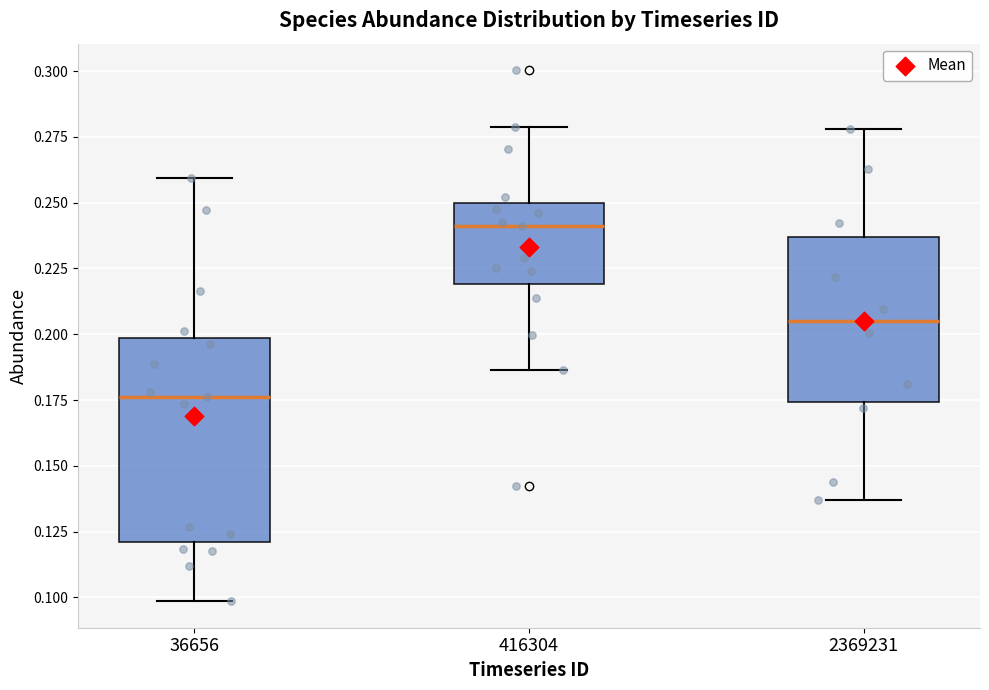

Where does the median line of the box at x = 36656 sit on the y-axis? The values are not printed on the chart, so give them approximately, as read against the axis.

0.175